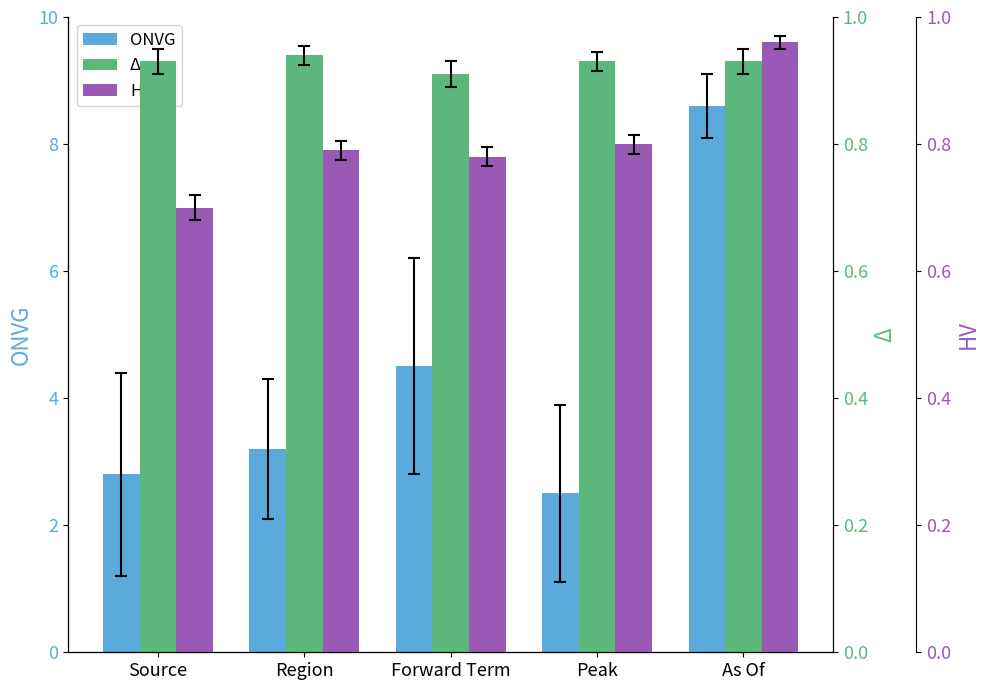

Is the value of HV at Forward Term greater than the value of ONVG at Forward Term?

No